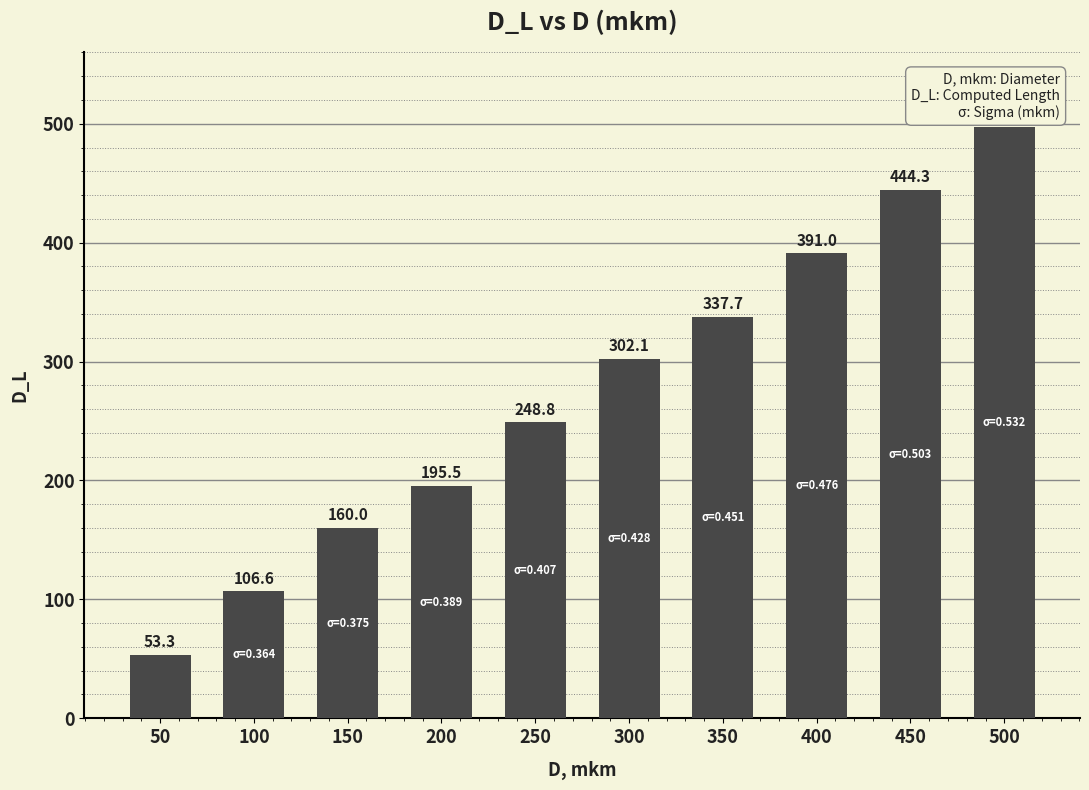

Reading left to right, extract all data points from this chart.

50=53.3	100=106.6	150=160.0	200=195.5	250=248.8	300=302.1	350=337.7	400=391.0	450=444.3	500=497.6